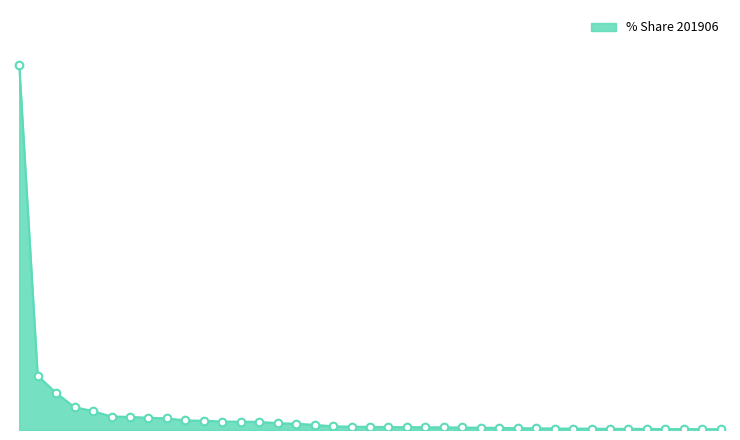

Does the chart have visible grid lines?

No